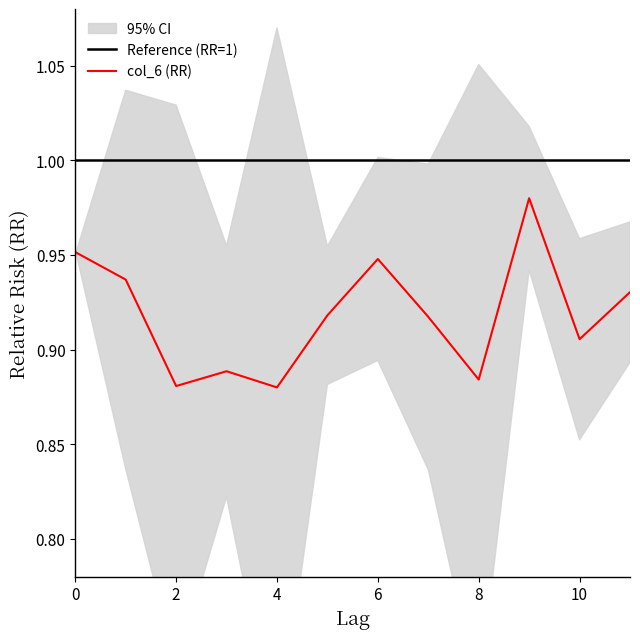

True or false: there are more than 1 points higher than both neighbors.

True